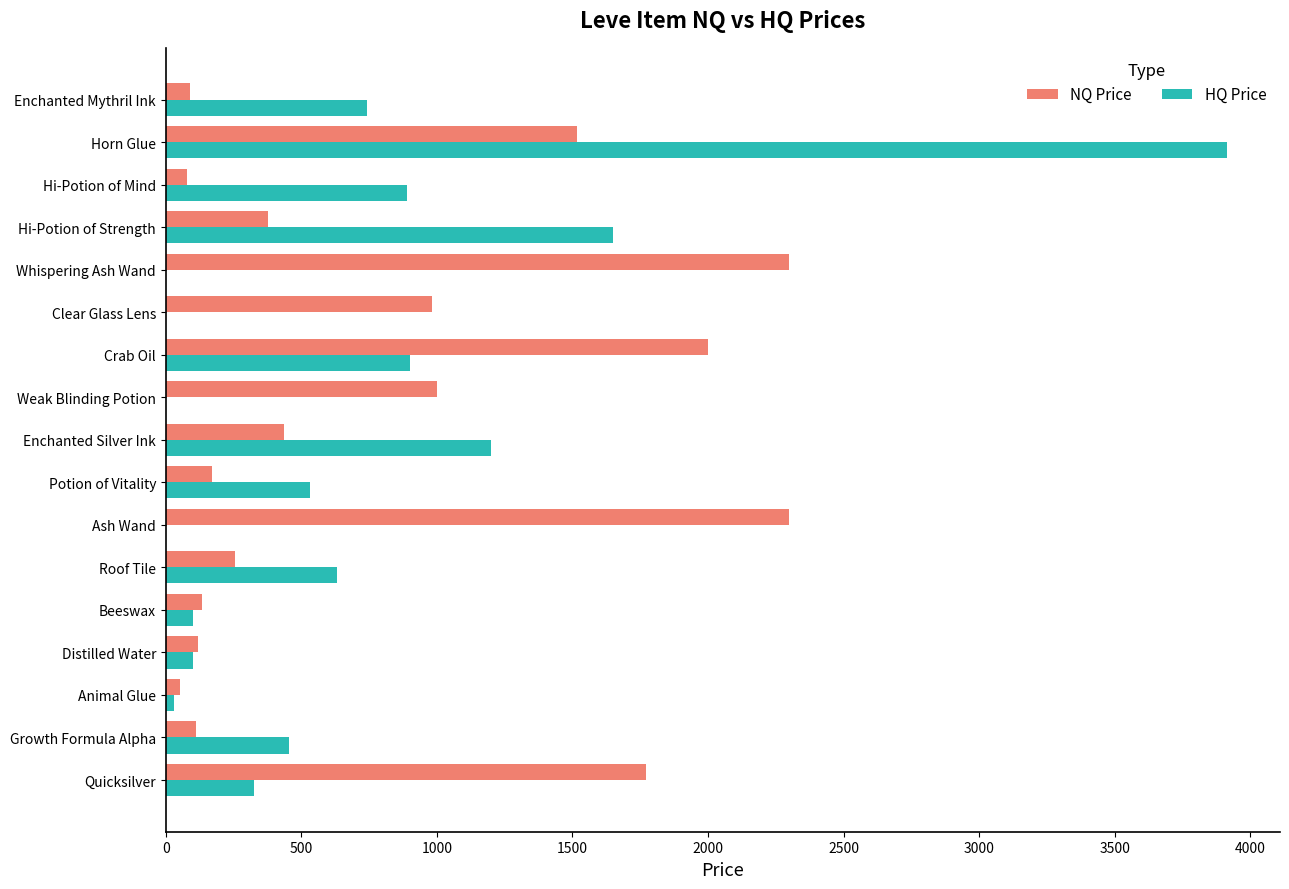

What is the sum of the NQ Price values at Crab Oil and Quicksilver?

3771.5